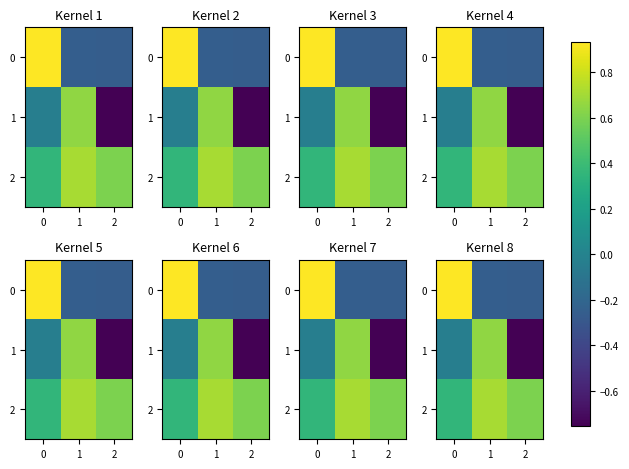

Reading left to right, list all the values displayed in this chart.

row_0: 0=0.9	1=-0.3	2=-0.3
row_1: 0=-0.0	1=0.7	2=-0.8
row_2: 0=0.4	1=0.7	2=0.6